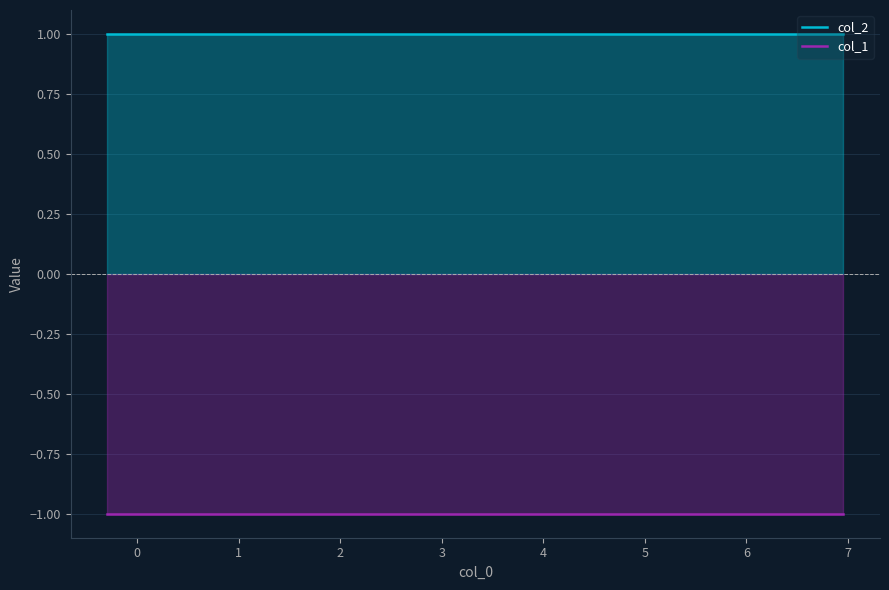

True or false: col_1 has more than 0 interior local peaks.

False